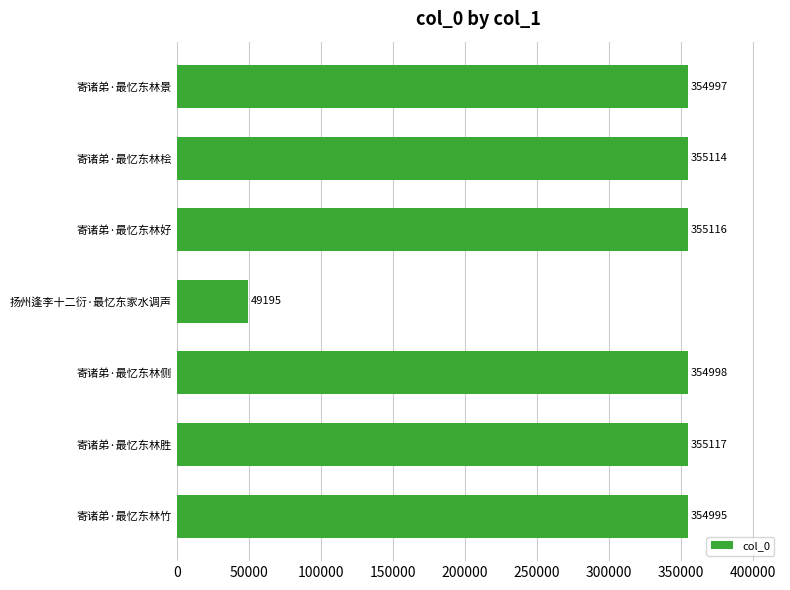

List the labels in order of value, smallest first.

扬州逢李十二衍·最忆东家水调声, 寄诸弟·最忆东林竹, 寄诸弟·最忆东林景, 寄诸弟·最忆东林侧, 寄诸弟·最忆东林桧, 寄诸弟·最忆东林好, 寄诸弟·最忆东林胜